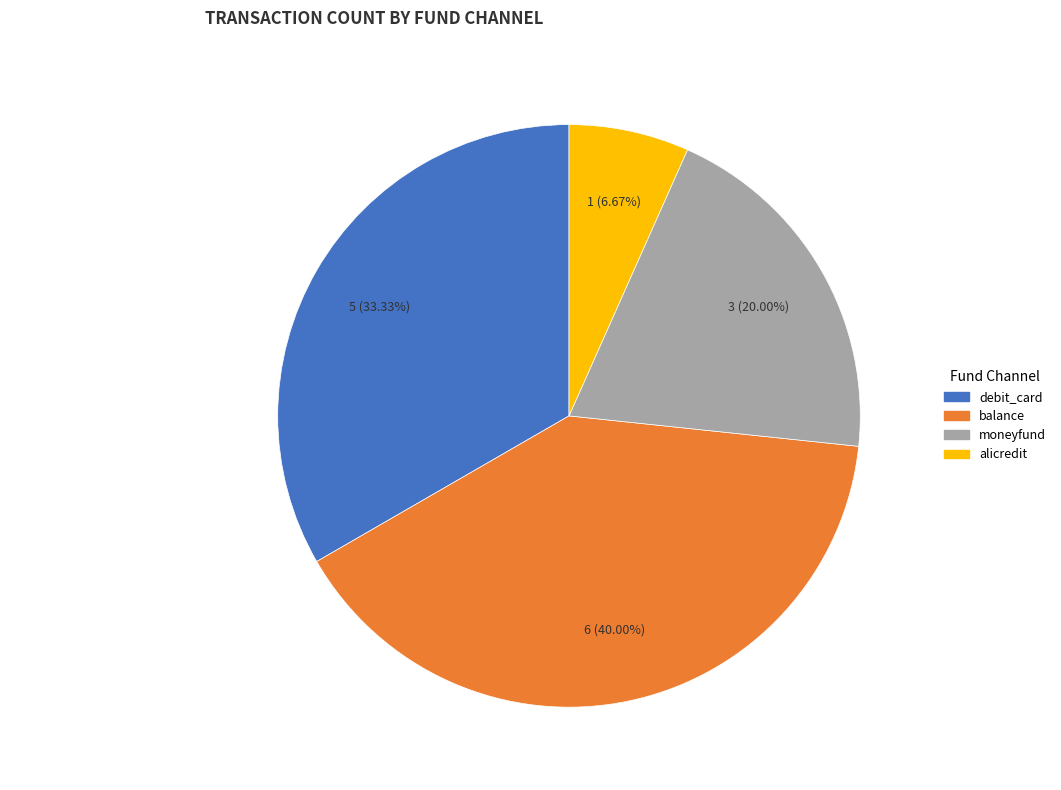

Which has a higher value, alicredit or debit_card?

debit_card